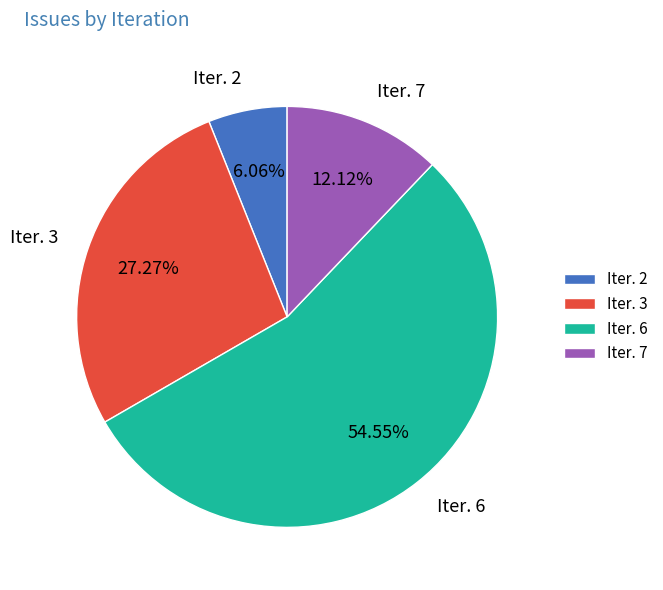

What portion of the pie excludes Iter. 3?

72.7%